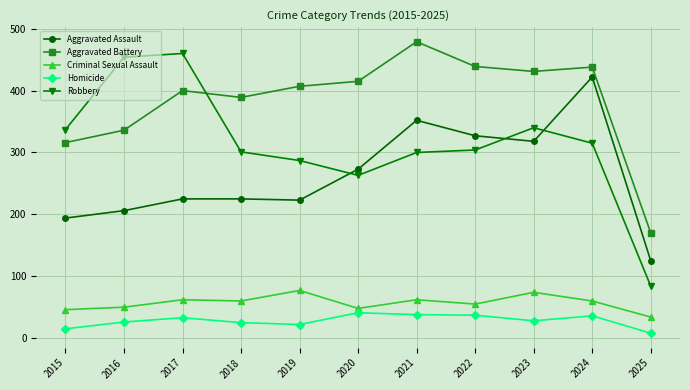

What is the maximum value for Aggravated Battery?

479